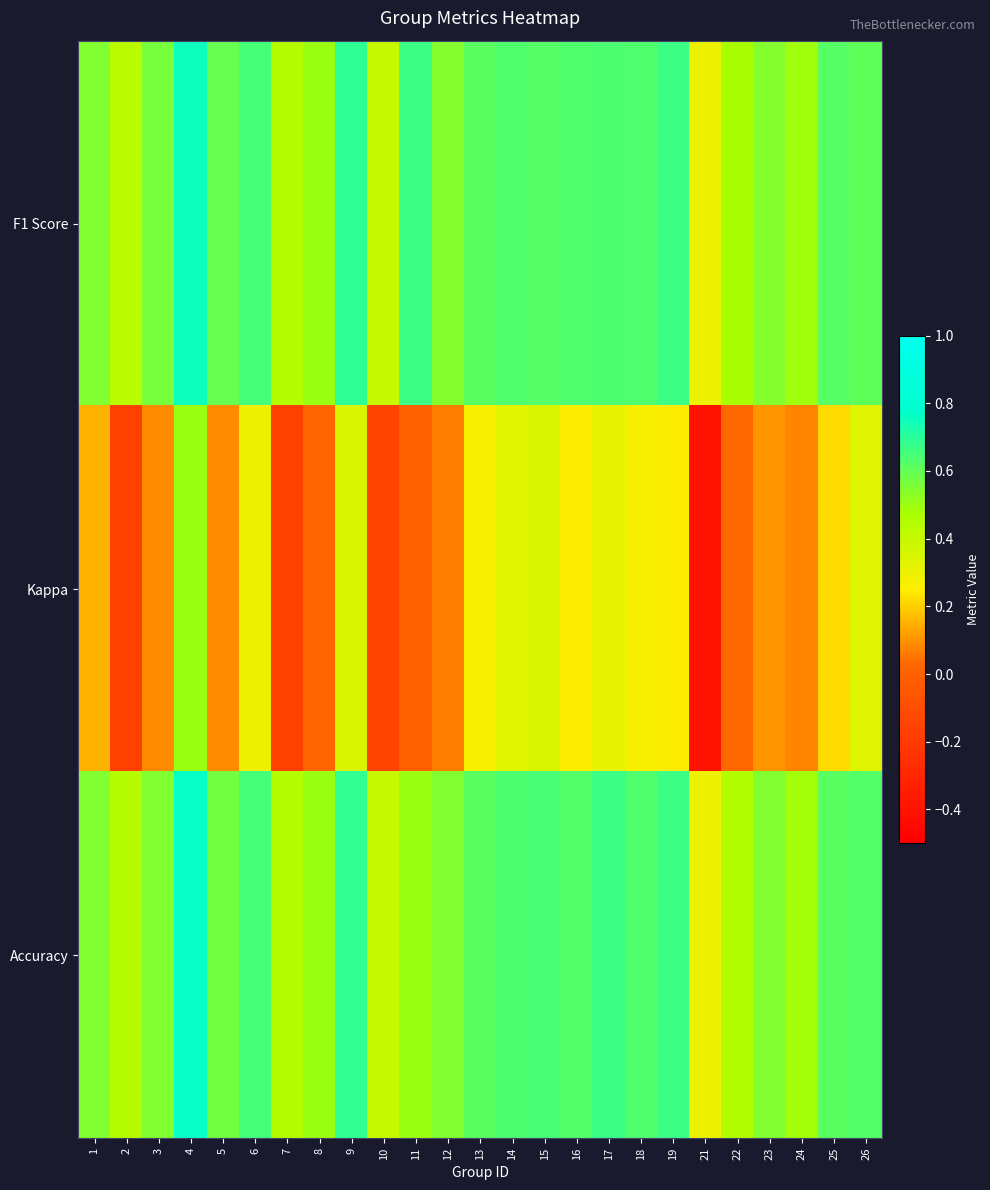

Reading left to right, list all the values displayed in this chart.

F1 Score: 1=0.5	2=0.4	3=0.6	4=0.8	5=0.6	6=0.7	7=0.4	8=0.5	9=0.7	10=0.4	11=0.7	12=0.5	13=0.6	14=0.6	15=0.6	16=0.6	17=0.6	18=0.6	19=0.7	21=0.3	22=0.5	23=0.5	24=0.5	25=0.6	26=0.6
Kappa: 1=0.2	2=-0.2	3=0.1	4=0.5	5=0.1	6=0.3	7=-0.2	8=0.0	9=0.4	10=-0.2	11=0.0	12=0.1	13=0.3	14=0.3	15=0.4	16=0.2	17=0.3	18=0.3	19=0.2	21=-0.4	22=0.0	23=0.1	24=0.1	25=0.2	26=0.3
Accuracy: 1=0.5	2=0.4	3=0.5	4=0.8	5=0.6	6=0.7	7=0.4	8=0.5	9=0.7	10=0.4	11=0.5	12=0.5	13=0.6	14=0.6	15=0.6	16=0.6	17=0.7	18=0.6	19=0.7	21=0.3	22=0.5	23=0.5	24=0.5	25=0.6	26=0.6